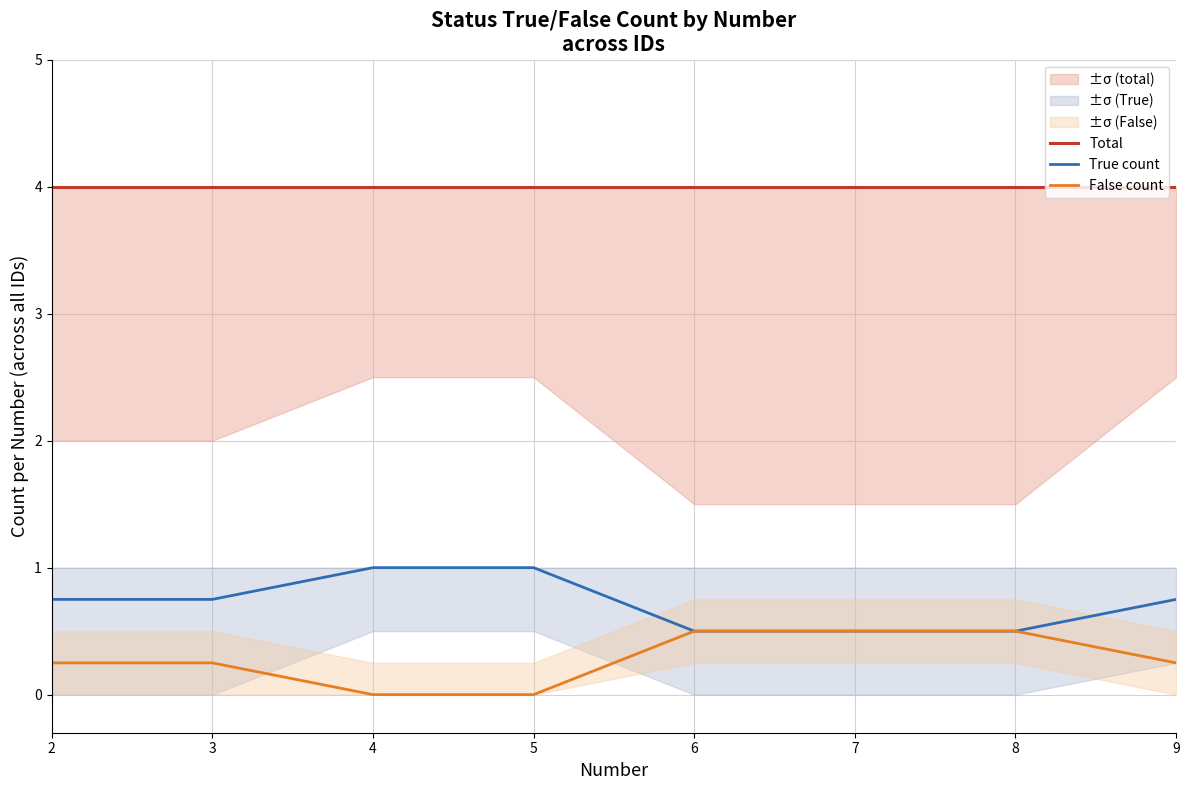

Is this an area chart (filled region under the line)?

No